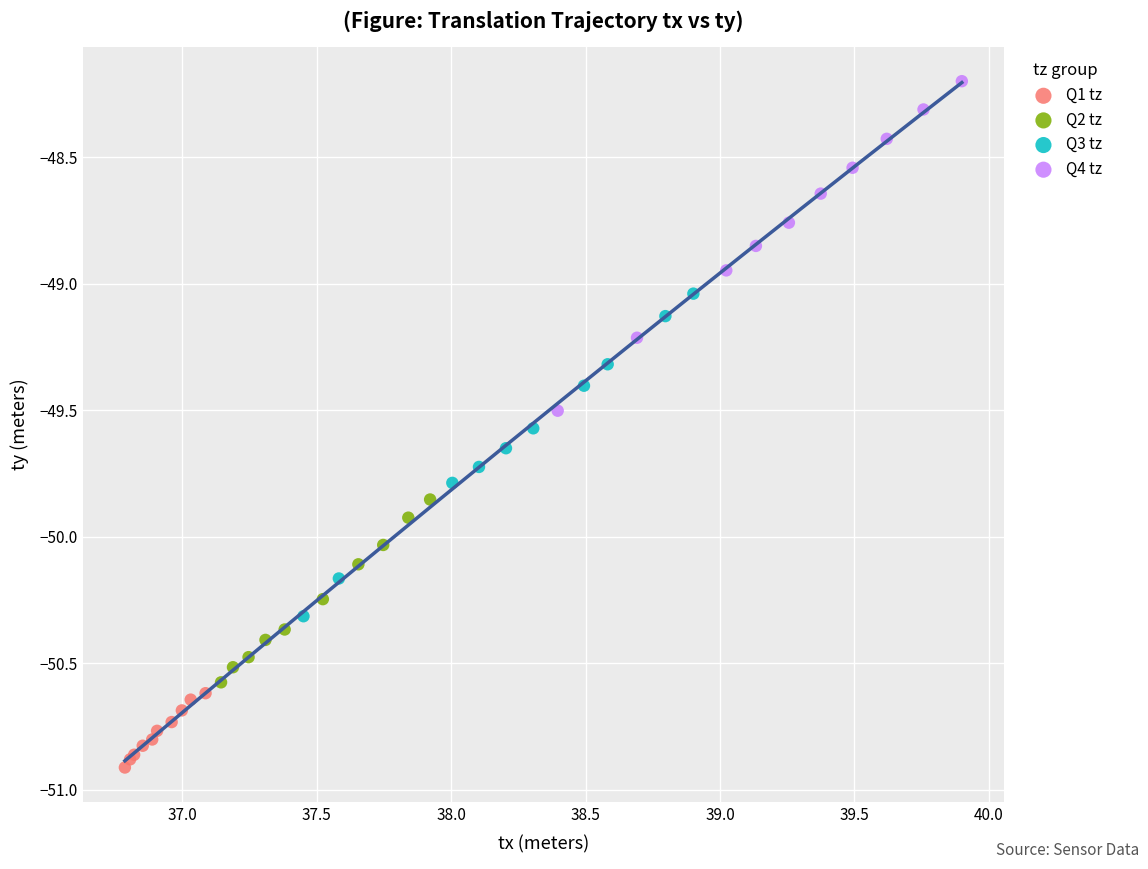

Which series contains the highest Y value?

Q4 tz